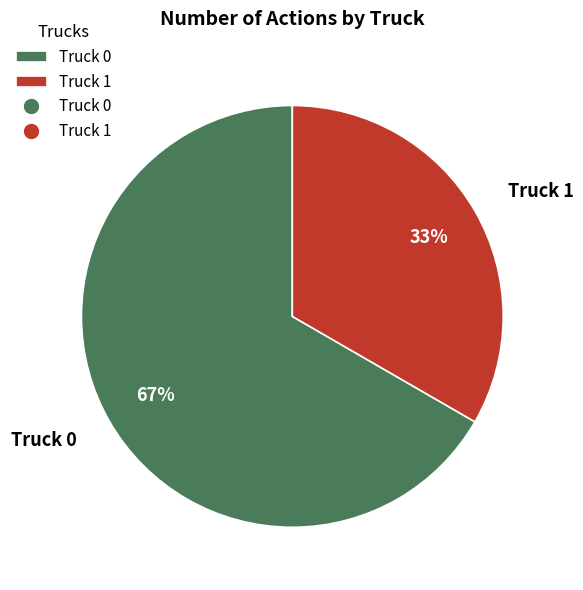

How many slices are in this pie chart?

2